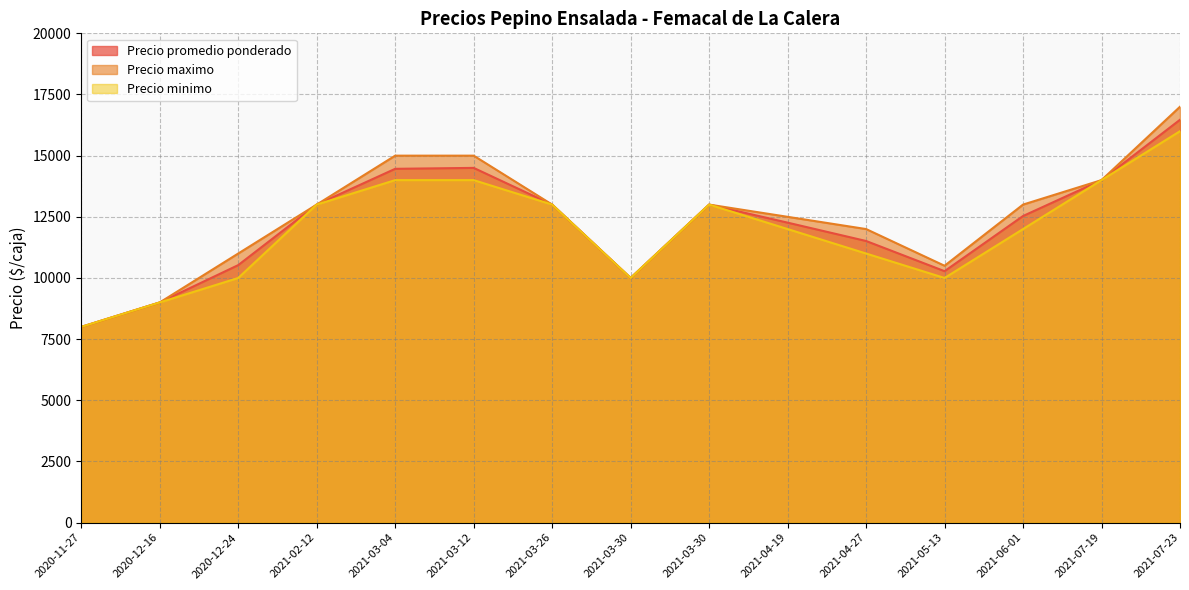

What is the sum of the Precio promedio ponderado values at 2020-12-16 and 2020-11-27?

17000